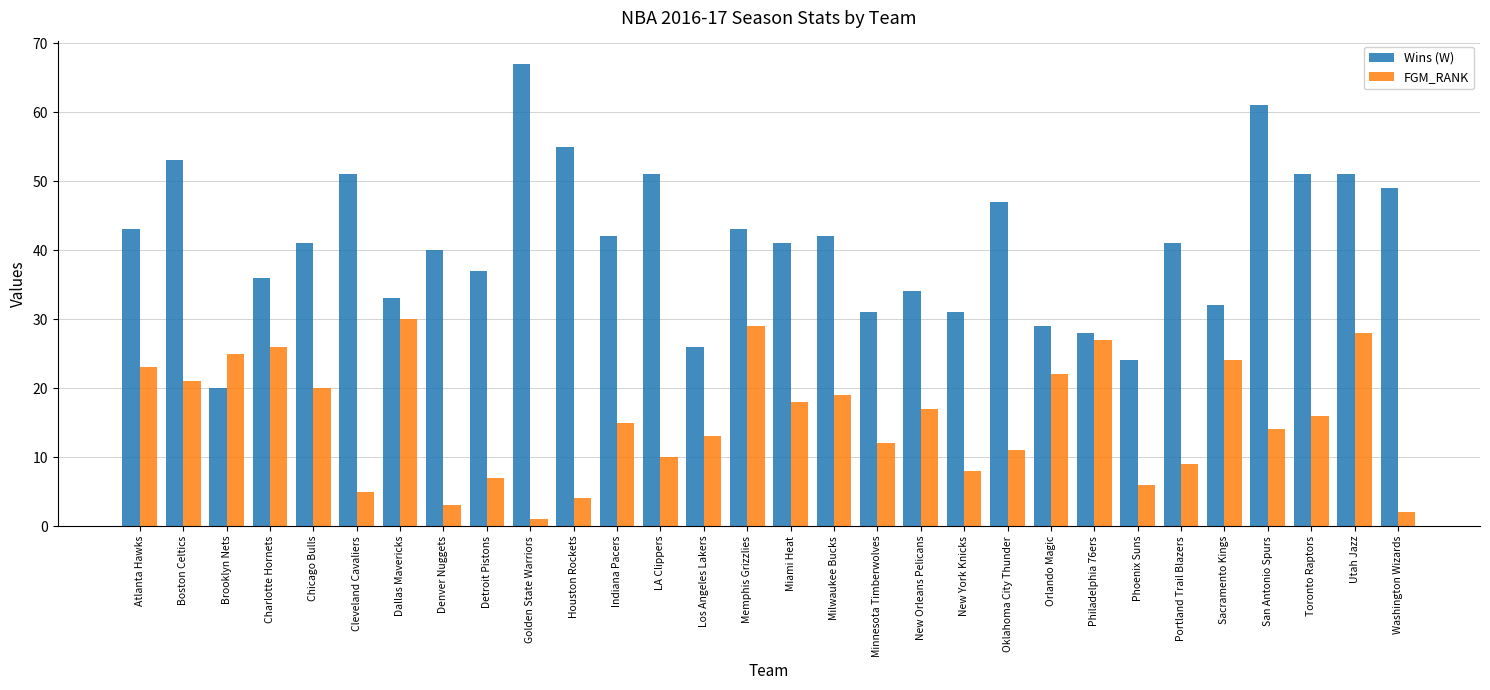

At which label is FGM_RANK closest to 15?

Indiana Pacers